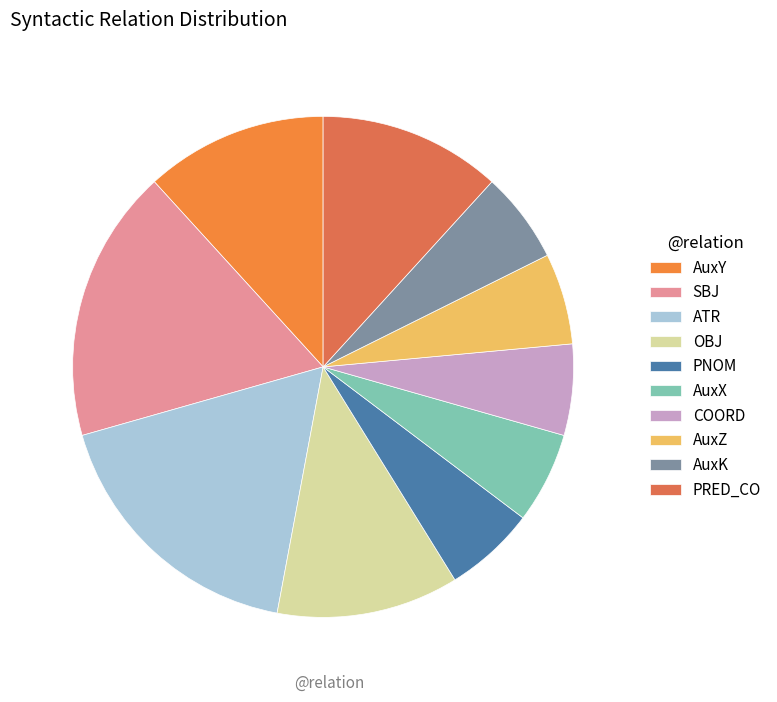

True or false: SBJ accounts for 18% of the total.

True